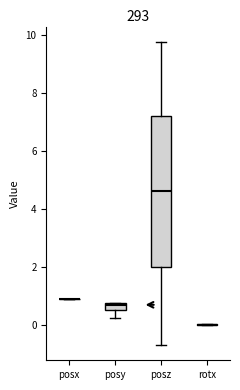

Comparing the boxes themselves (not the whiskers), which one is the tallest?

posz